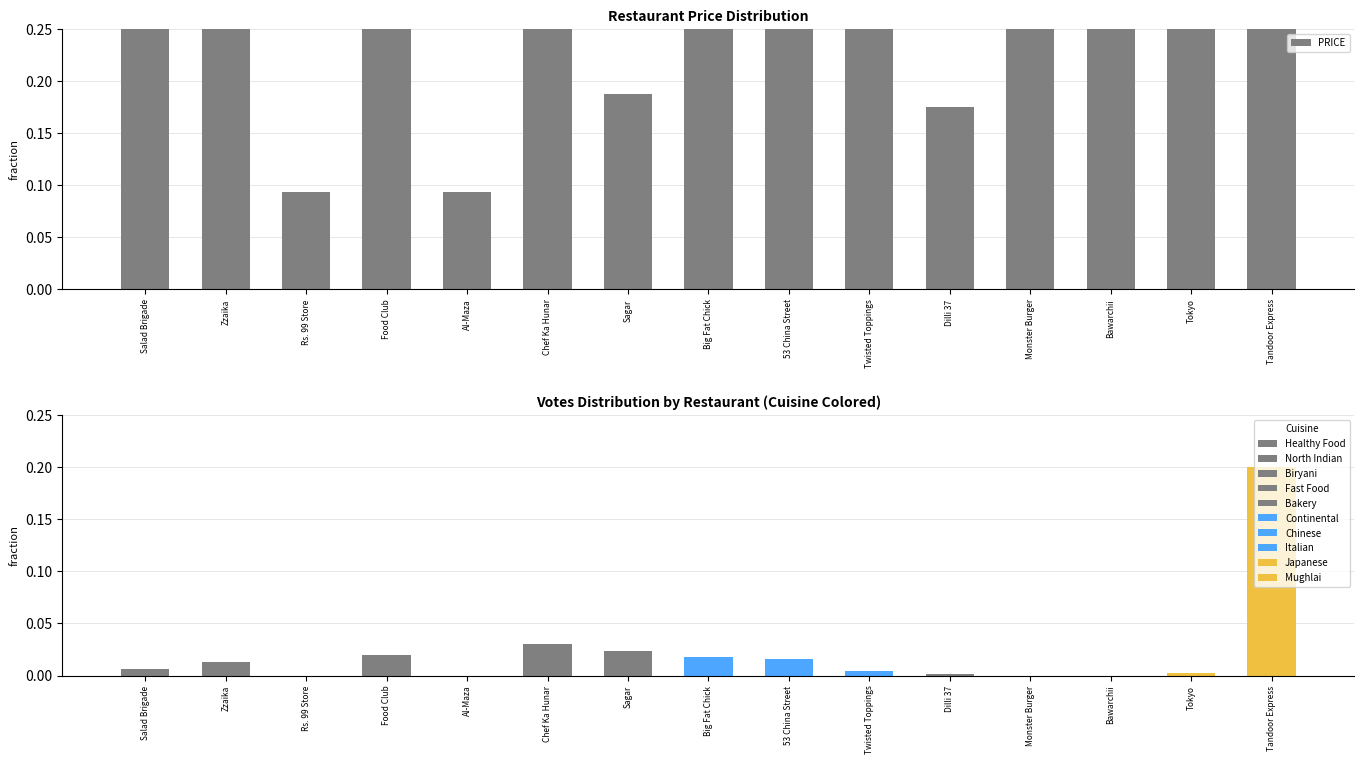

Is it true that the value at Bawarchii is 0.2?

False